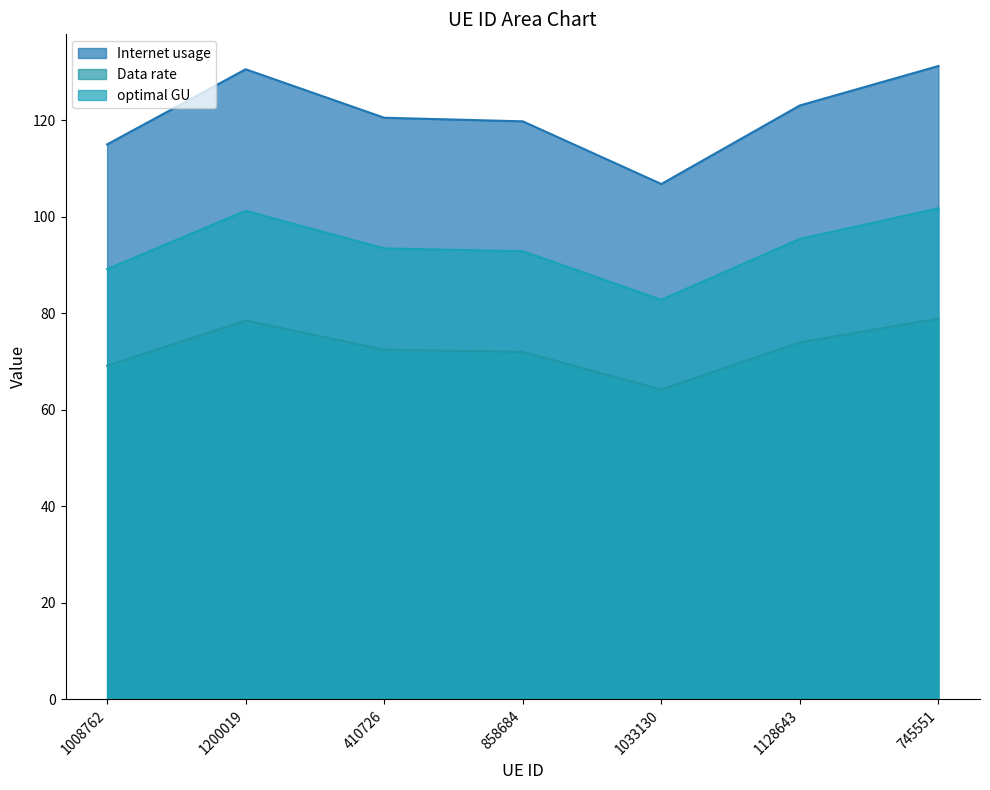

What is the sum of all optimal GU values?

656.5